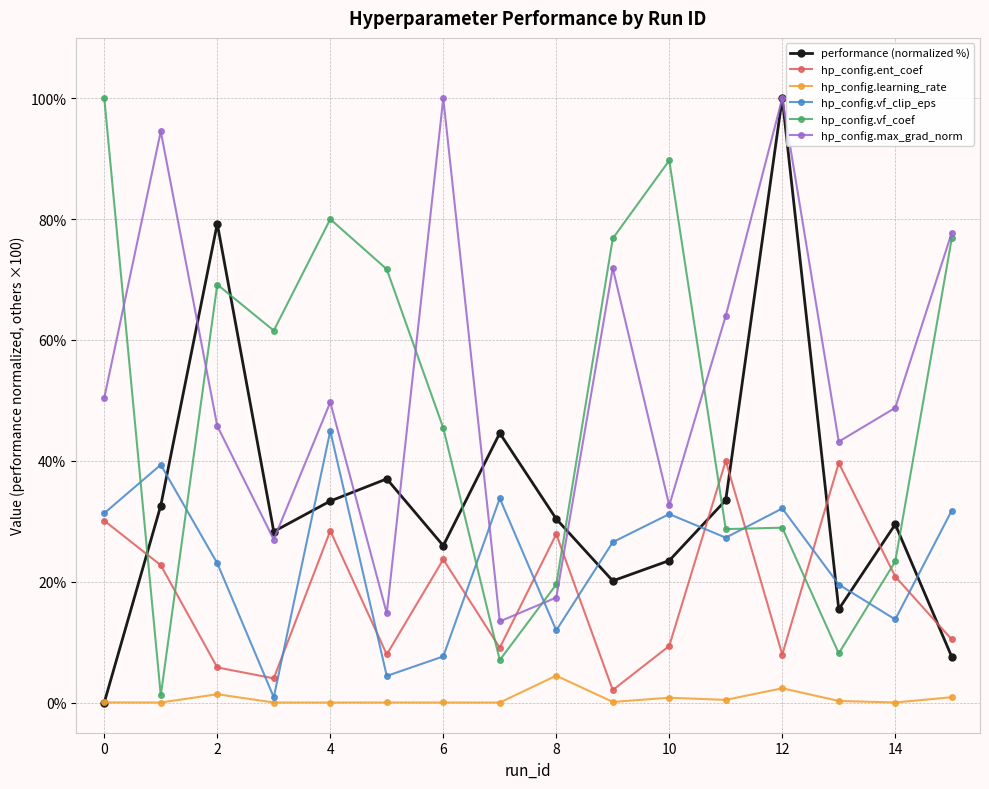

What is the sum of all hp_config.ent_coef values?

289.9